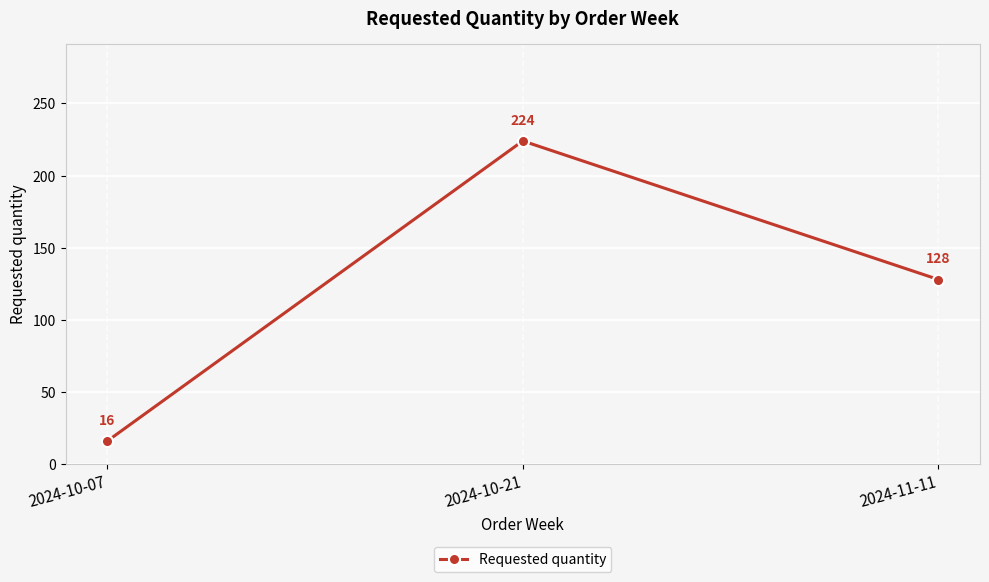

The chart shows a value of 224 at 2024-10-21. True or false?

True